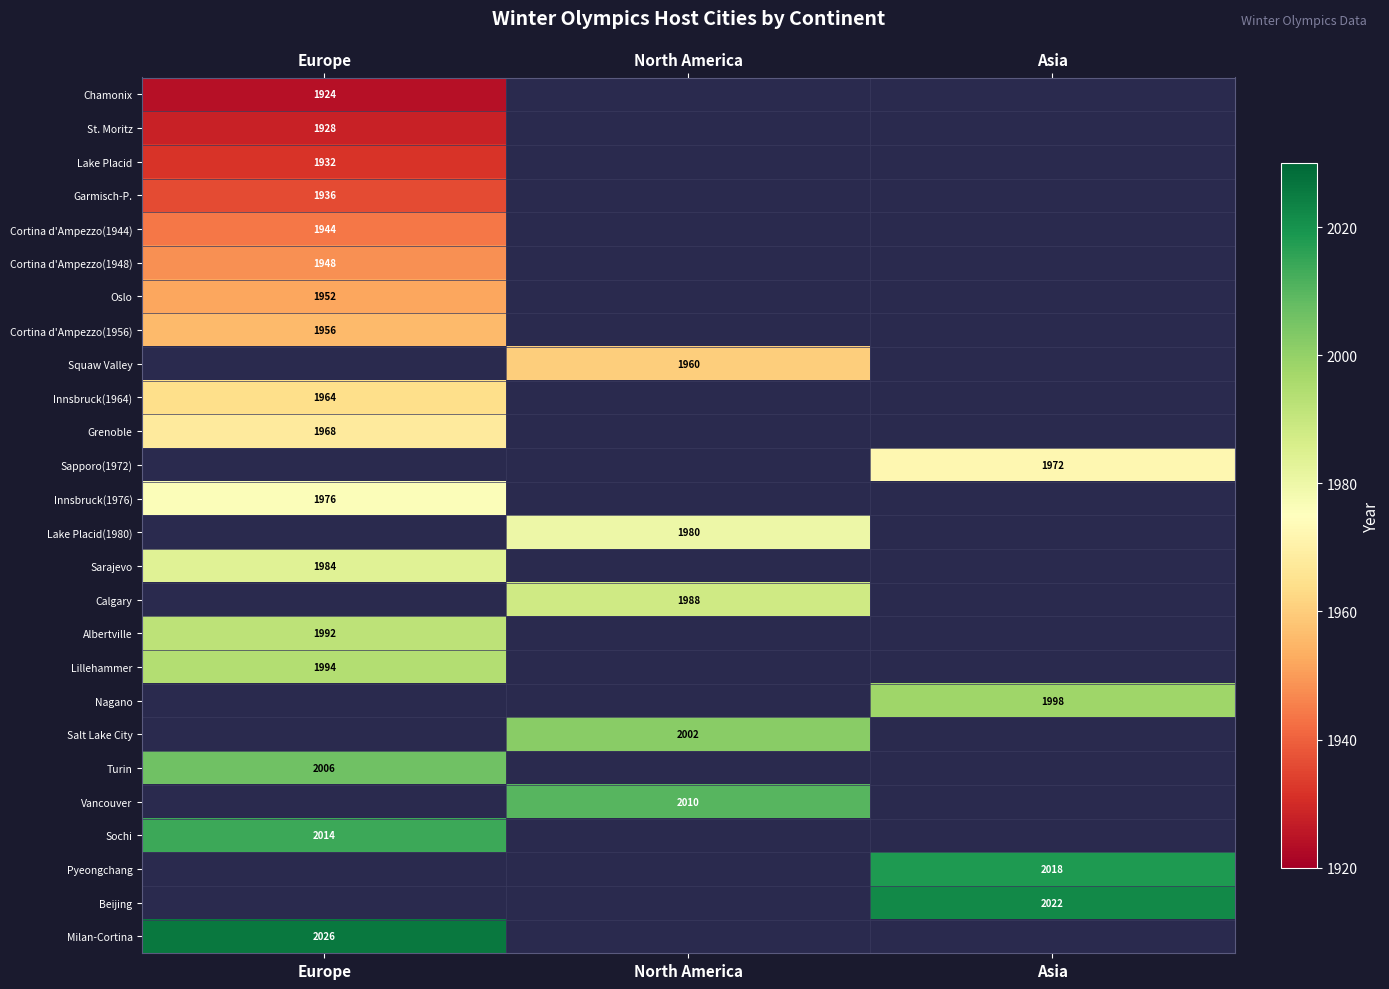

List the series in order of their peak value, lowest first.

Chamonix, St. Moritz, Lake Placid, Garmisch-P., Cortina d'Ampezzo(1944), Cortina d'Ampezzo(1948), Oslo, Cortina d'Ampezzo(1956), Squaw Valley, Innsbruck(1964), Grenoble, Sapporo(1972), Innsbruck(1976), Lake Placid(1980), Sarajevo, Calgary, Albertville, Lillehammer, Nagano, Salt Lake City, Turin, Vancouver, Sochi, Pyeongchang, Beijing, Milan-Cortina